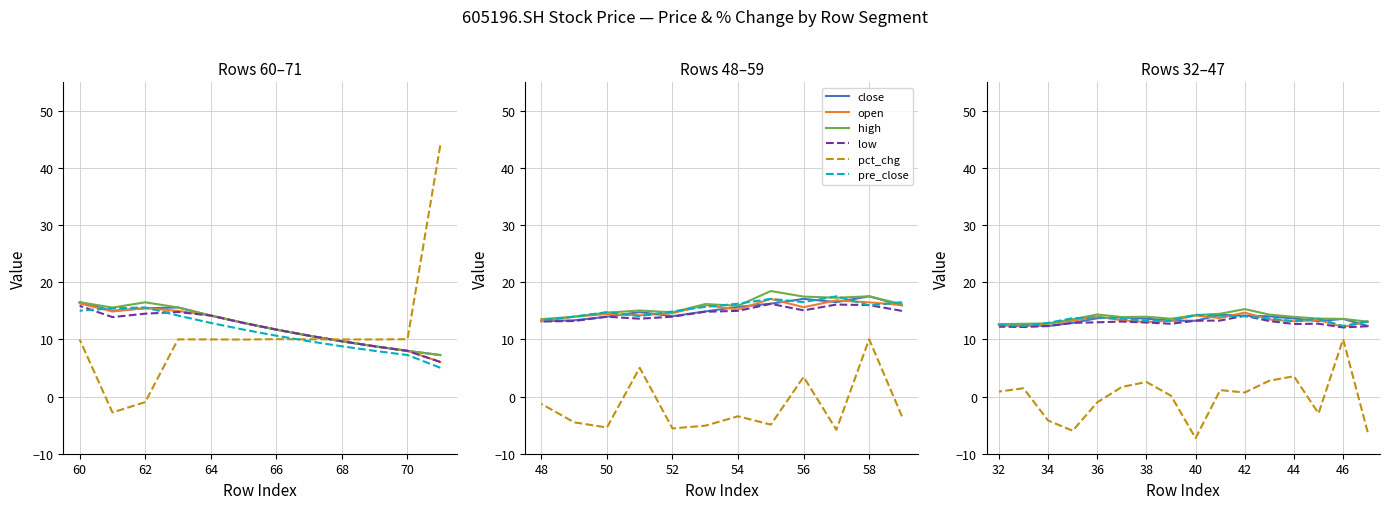

At how many categories does at least one series exceed 5?

16